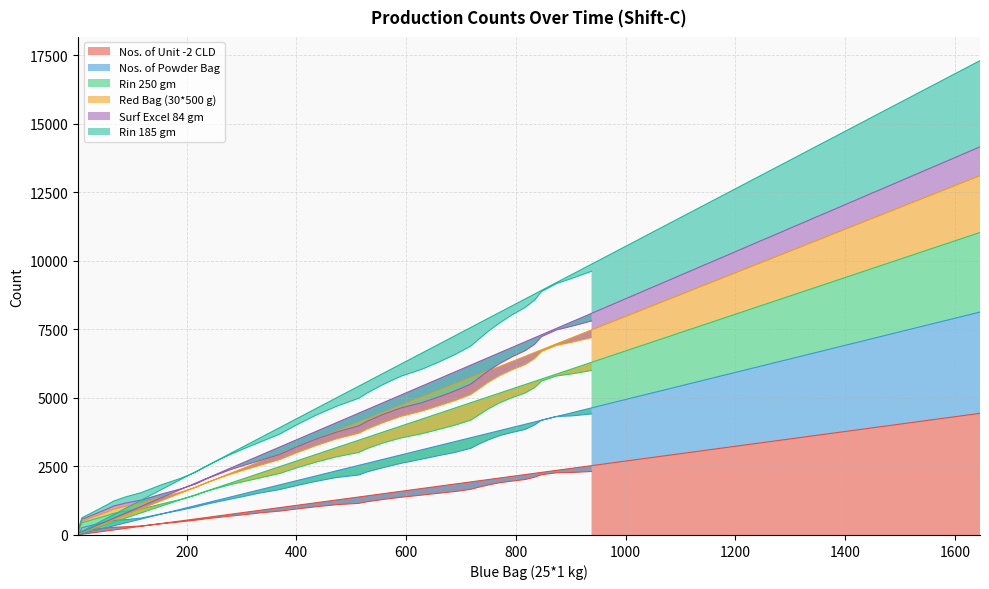

What are all the series names shown in the legend?

Nos. of Unit -2 CLD, Nos. of Powder Bag, Rin 250 gm, Red Bag (30*500 g), Surf Excel 84 gm, Rin 185 gm